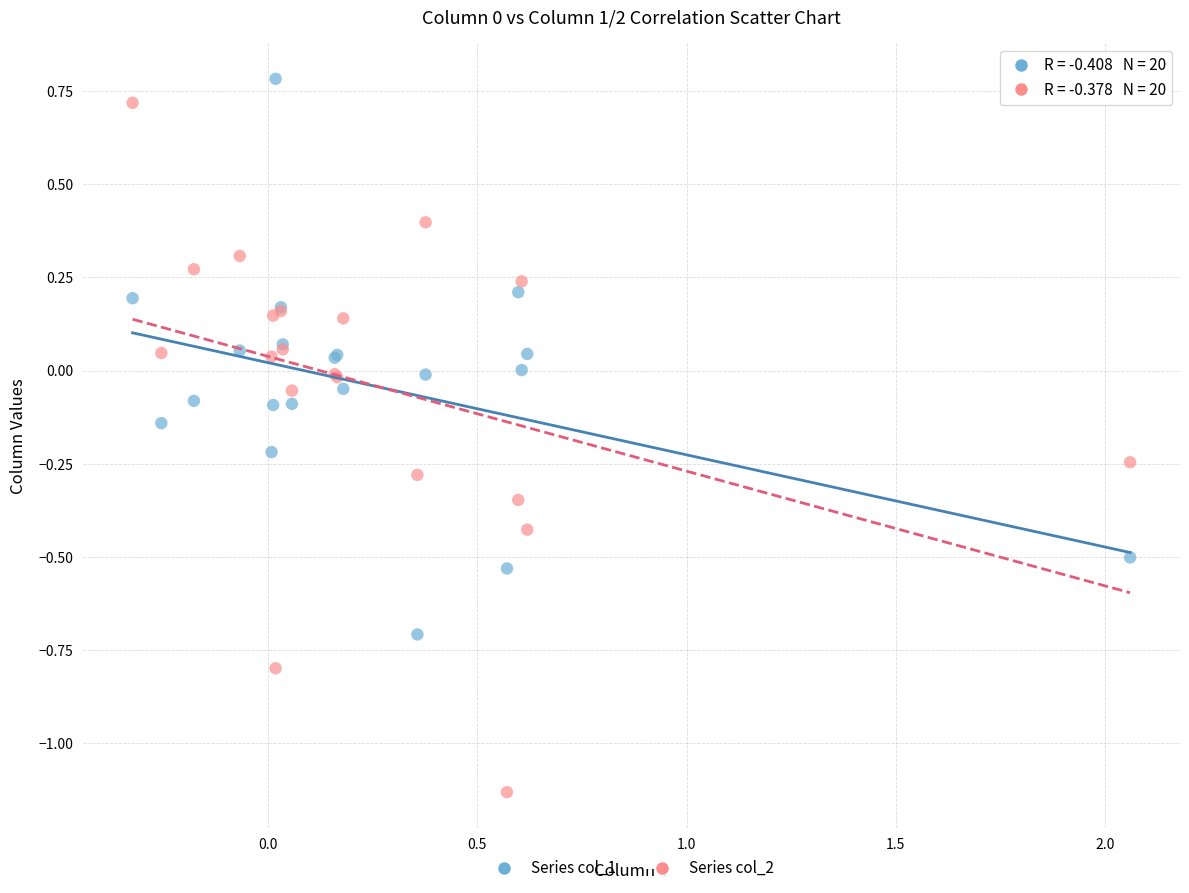

Which series has the widest spread of Y values?

Series col_2